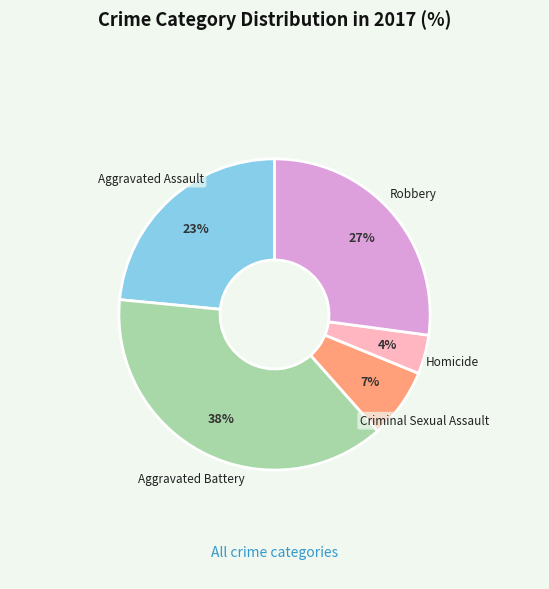

To the nearest percent, what is the average slice percentage?

20%